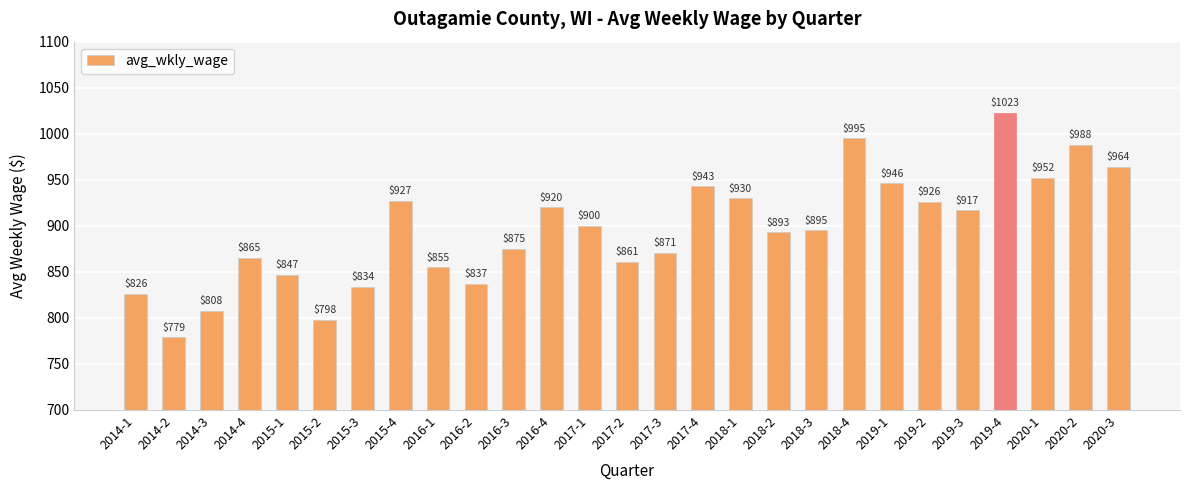

Reading right to left, what are all the values shown in this chart?

2020-3=964	2020-2=988	2020-1=952	2019-4=1023	2019-3=917	2019-2=926	2019-1=946	2018-4=995	2018-3=895	2018-2=893	2018-1=930	2017-4=943	2017-3=871	2017-2=861	2017-1=900	2016-4=920	2016-3=875	2016-2=837	2016-1=855	2015-4=927	2015-3=834	2015-2=798	2015-1=847	2014-4=865	2014-3=808	2014-2=779	2014-1=826